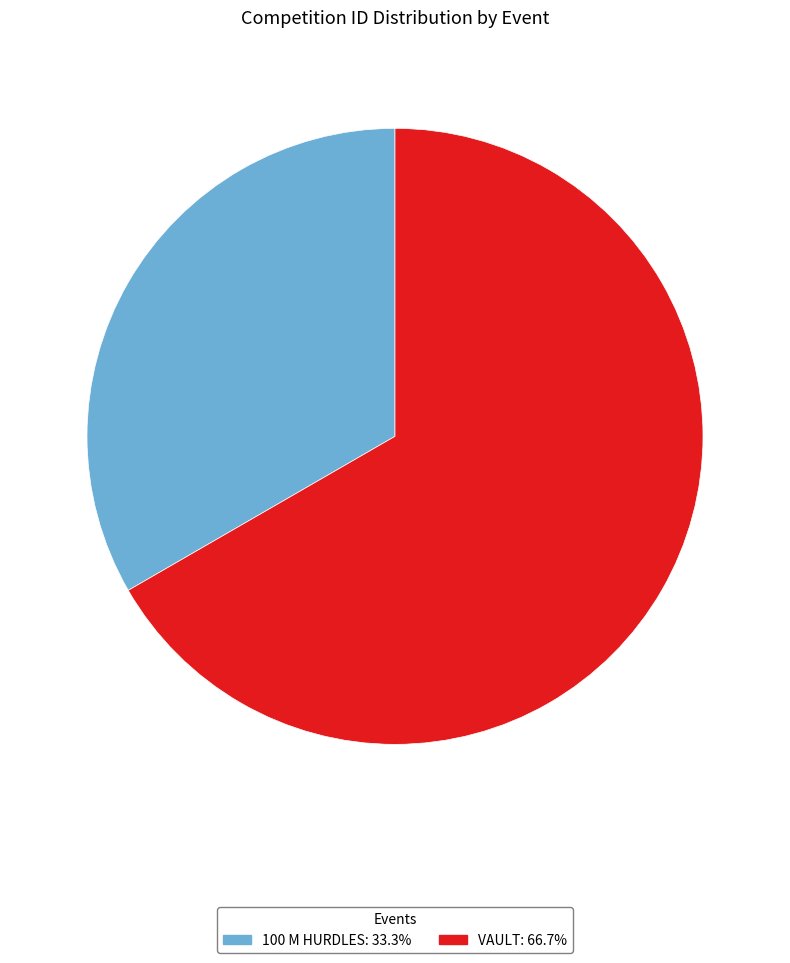

Is there a majority slice in this chart?

Yes